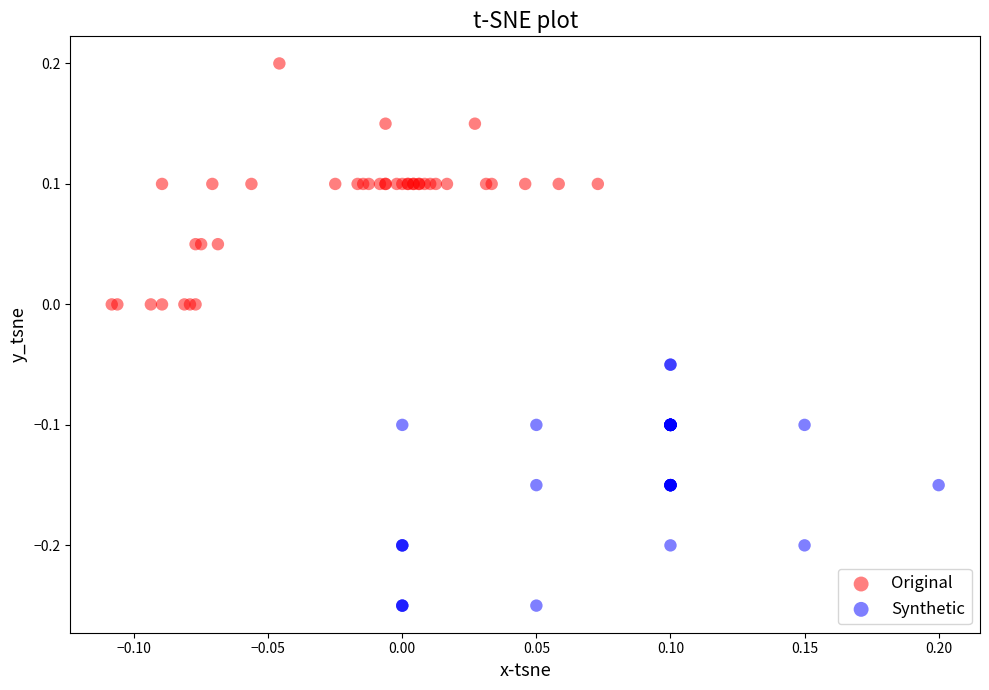

Which series reaches the minimum Y coordinate?

Synthetic